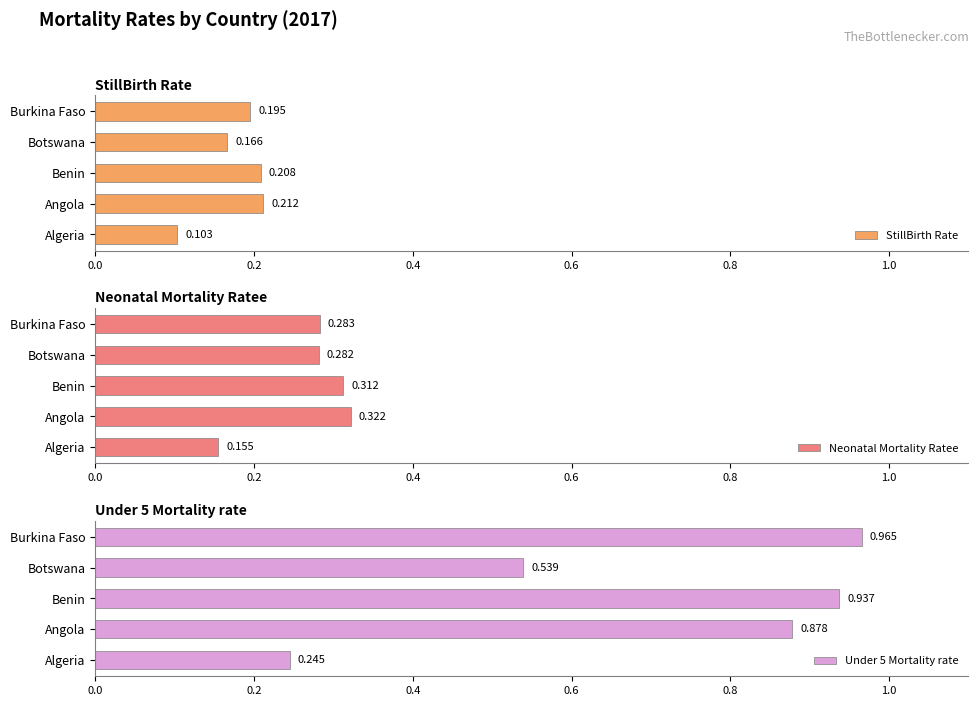

List the labels in order of Under 5 Mortality rate value, largest first.

Burkina Faso, Benin, Angola, Botswana, Algeria